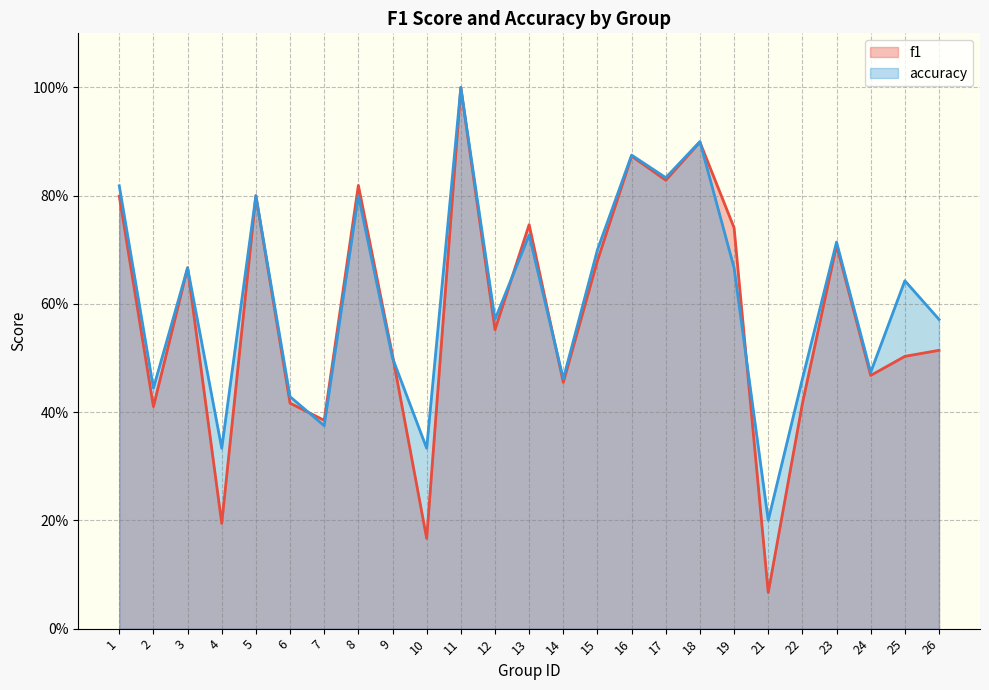

Does the chart display data point markers on the line(s)?

No